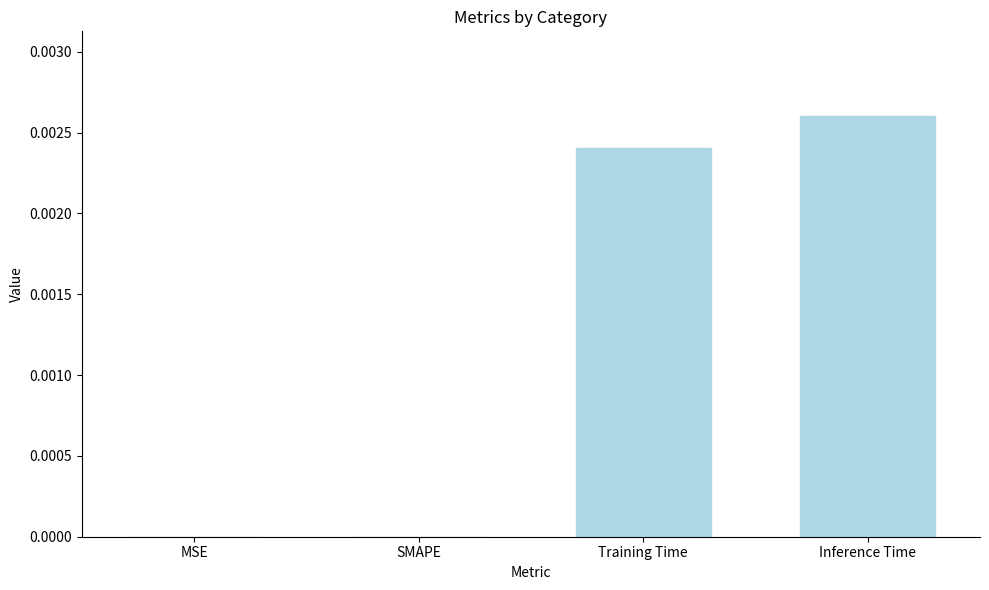

Which label corresponds to the largest value in the chart?

Inference Time